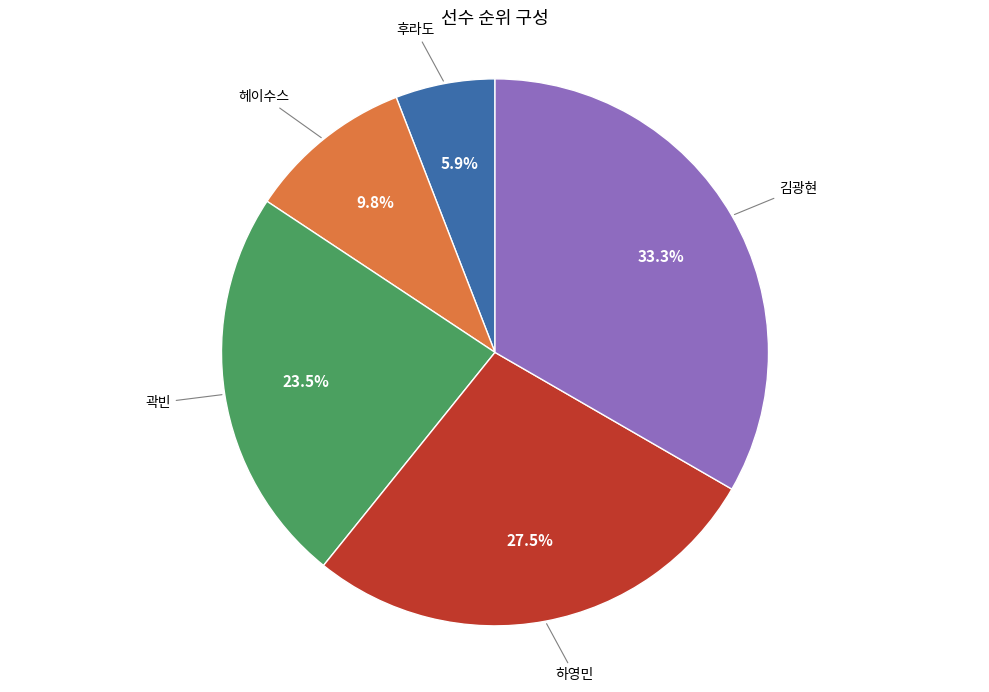

Does any single category account for the majority?

No